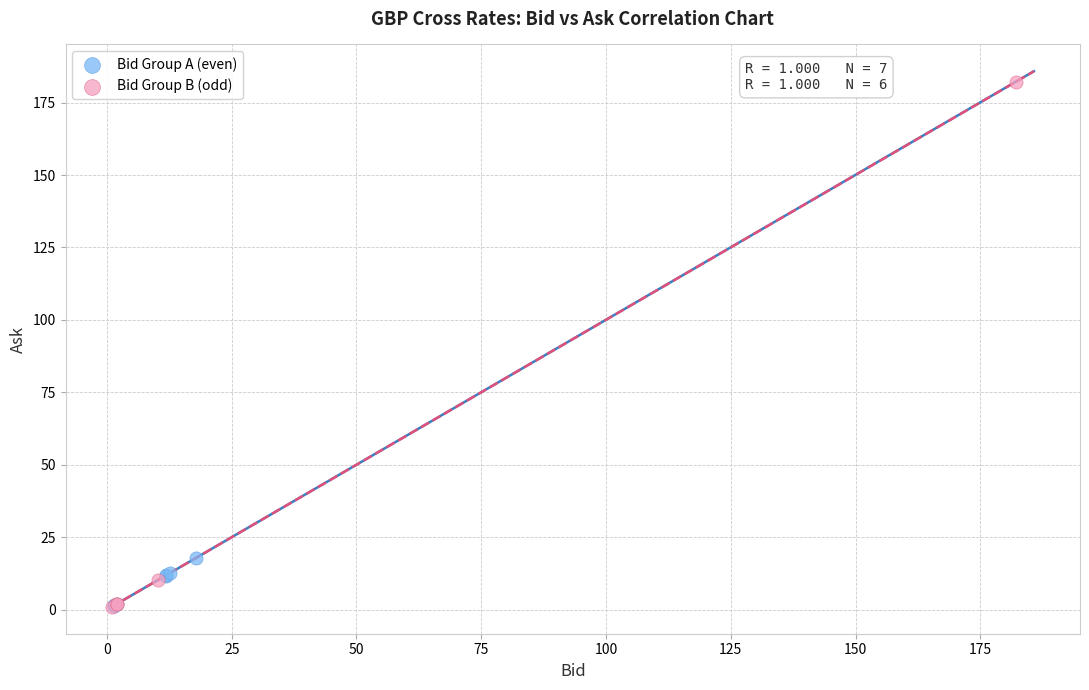

What are all the series names shown in the legend?

Bid Group A (even), Bid Group B (odd)